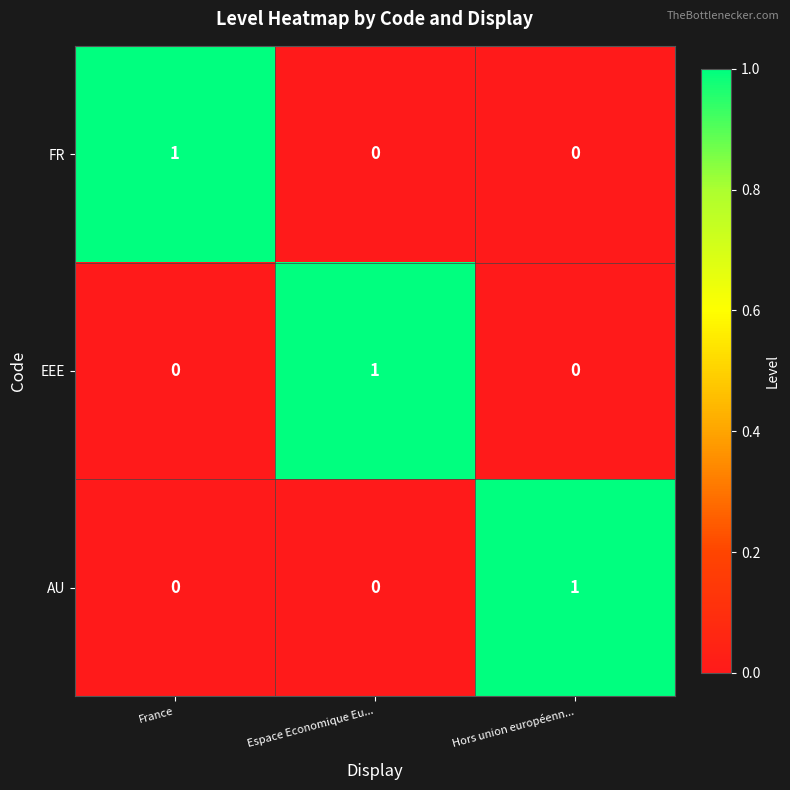

Count the FR values in the range 0 to 1.

3